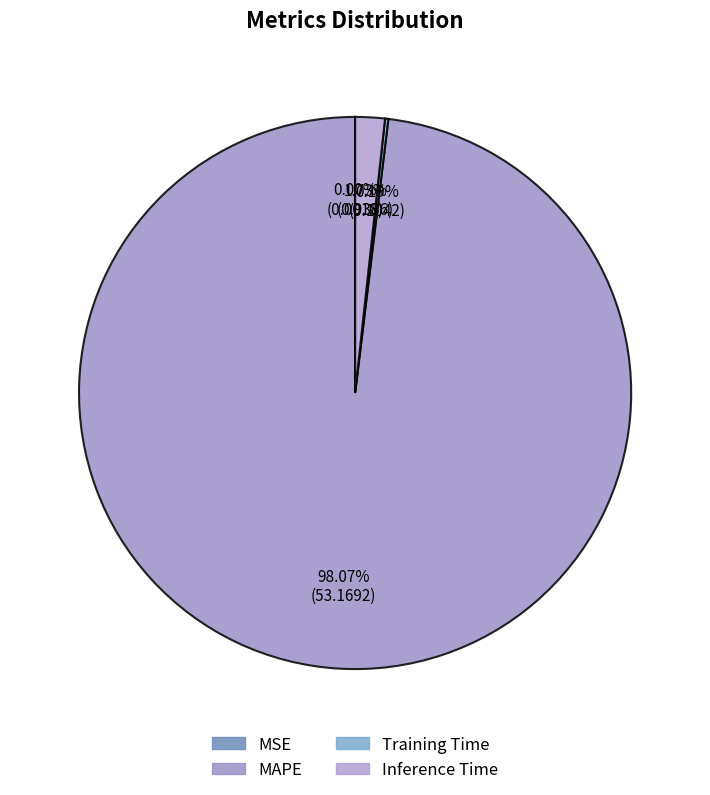

To the nearest percent, what is the average slice percentage?

25%